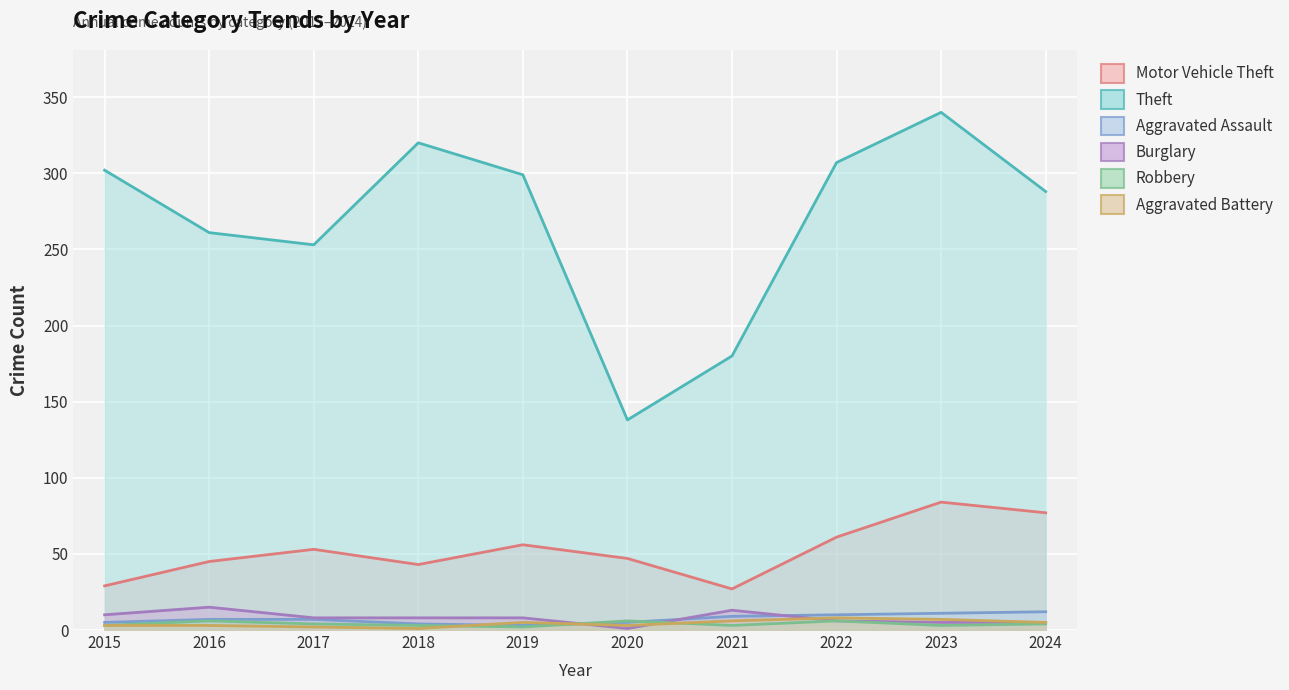

Is it true that Theft equals 186 at 2023?

False